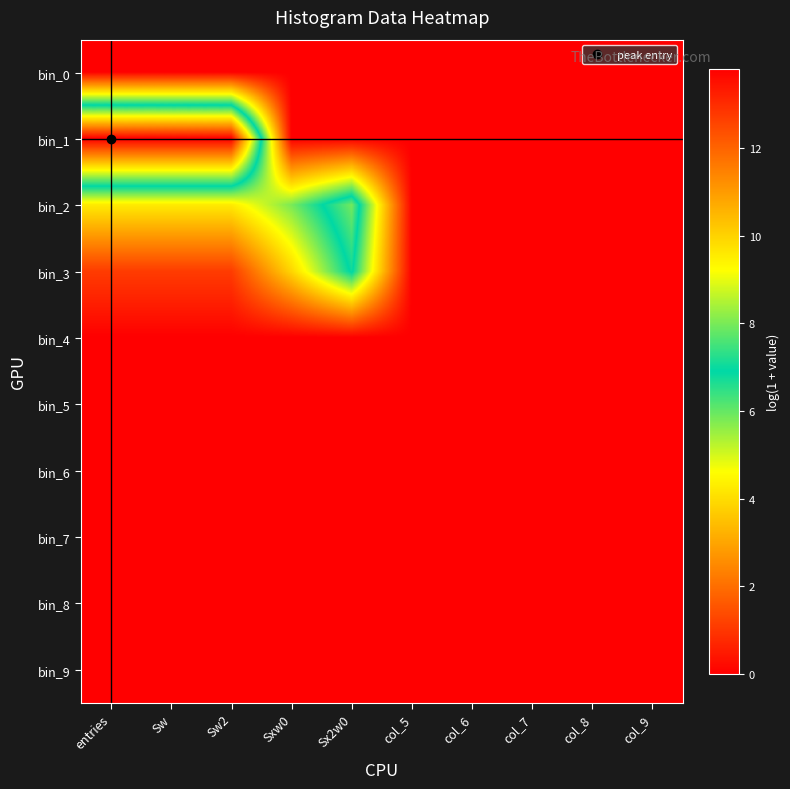

Which label corresponds to the smallest value in the chart?

entries